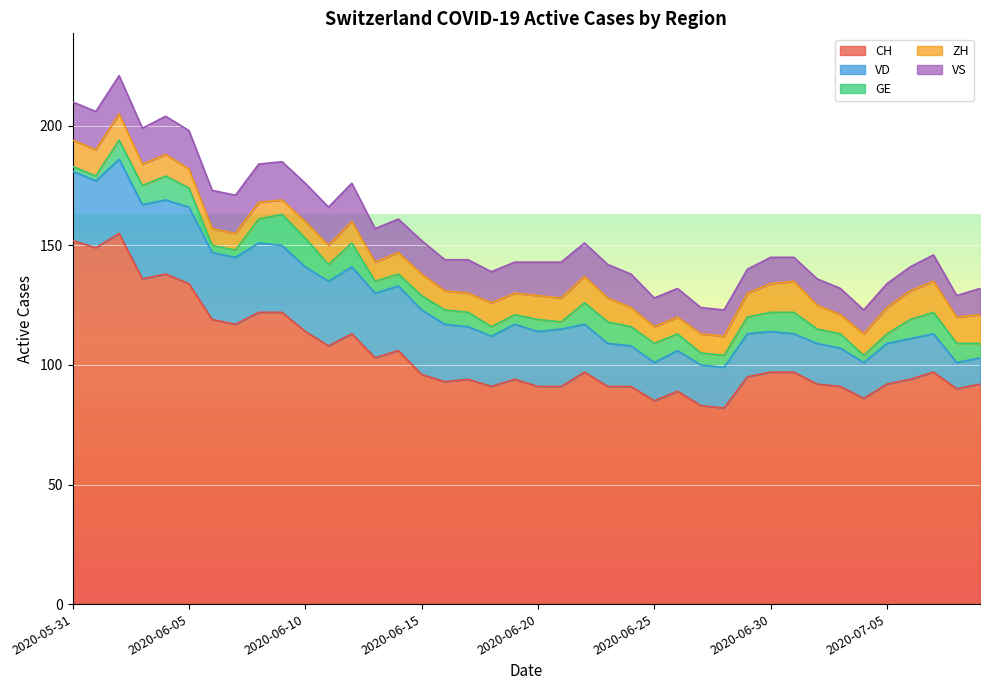

What is the total value across all series at 2020-07-07?

146